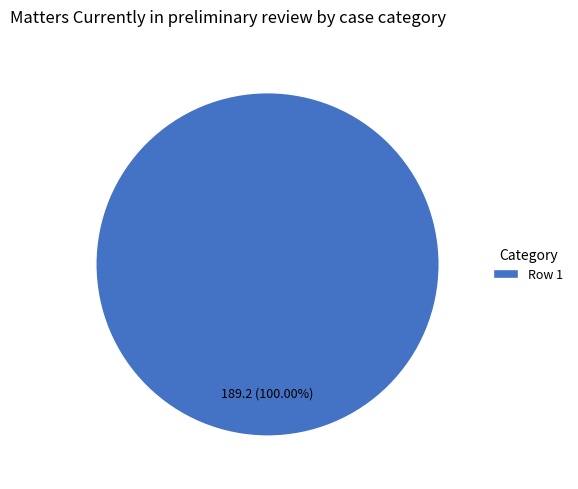

Rank the categories by value from lowest to highest.

Row 1